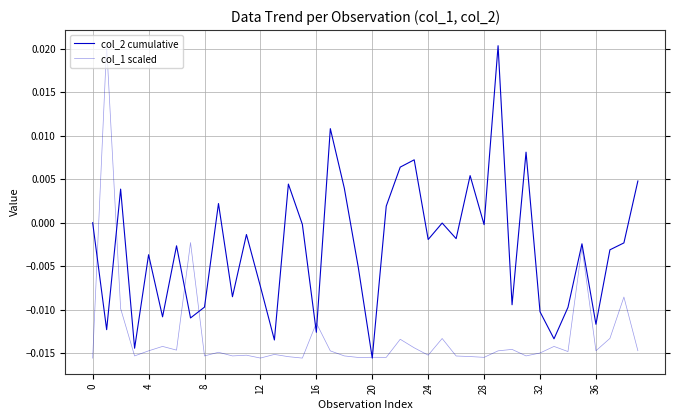

Does the chart have visible grid lines?

Yes